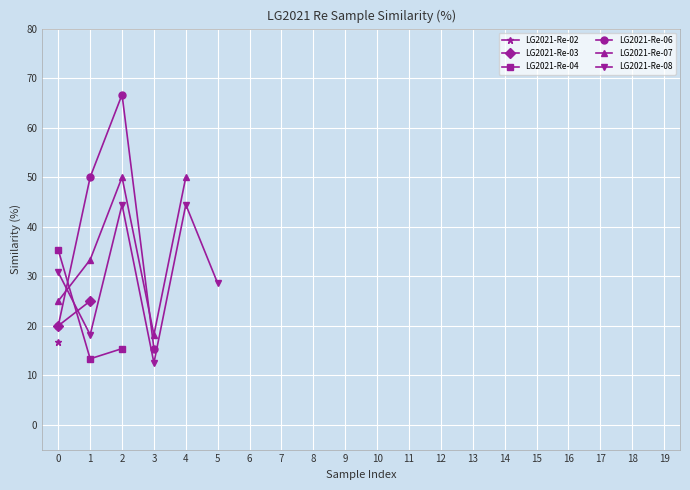

How many distinct data groups are displayed?

6